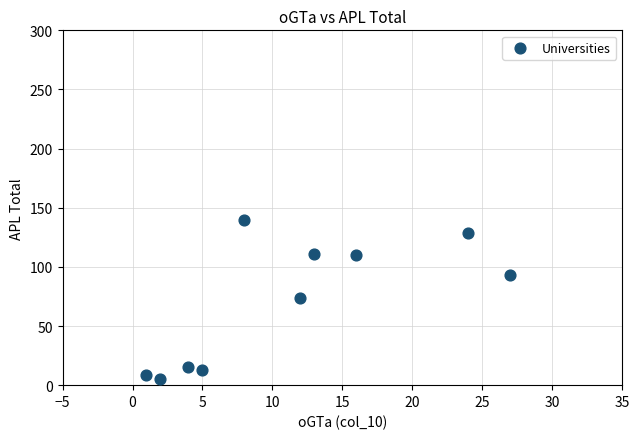

What is the average Y value?

70